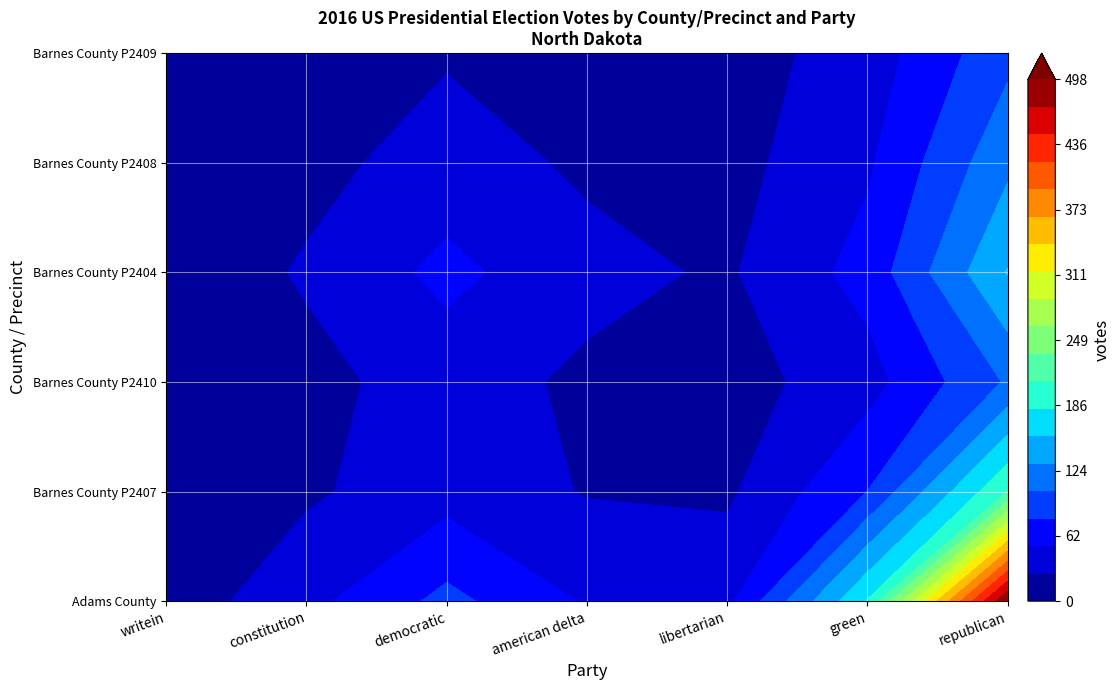

What is the greatest value displayed?

909